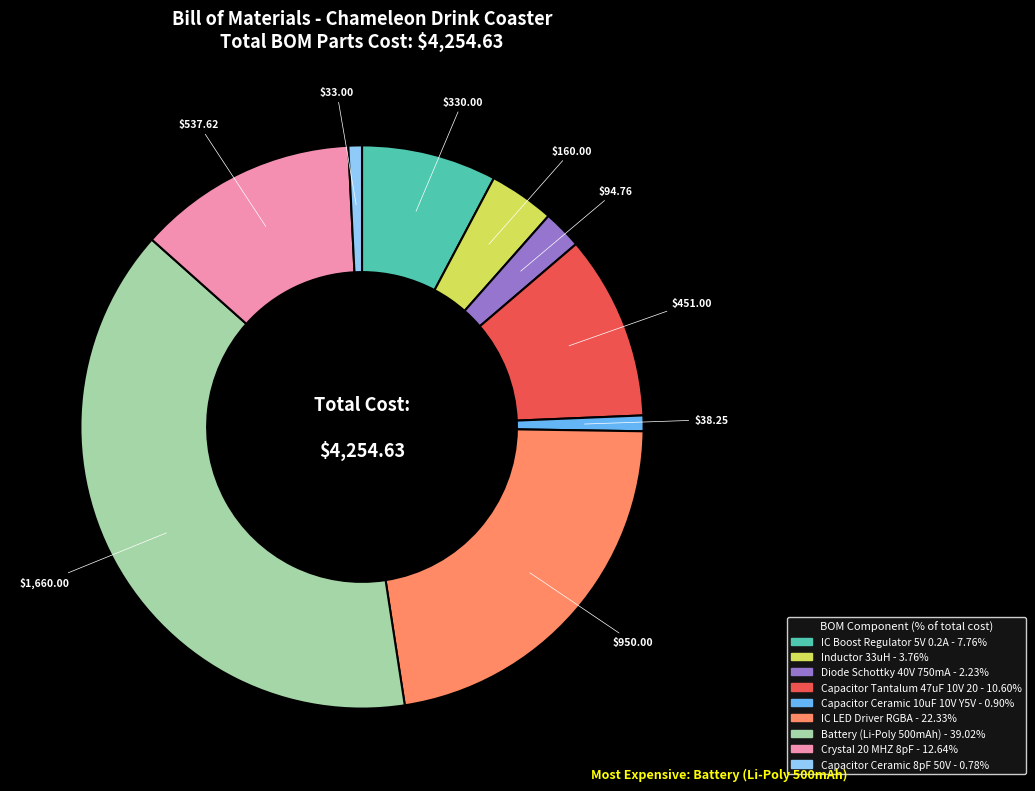

Does any single category account for the majority?

No